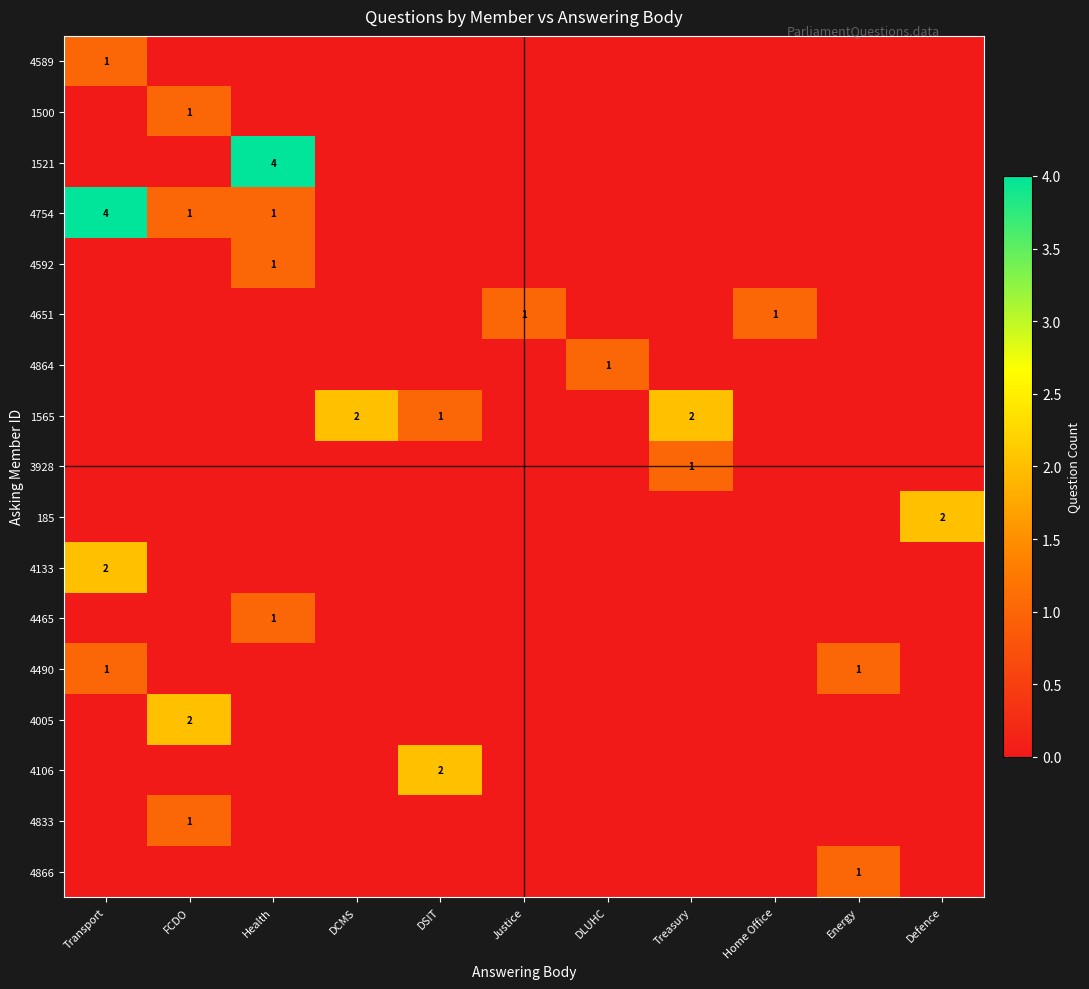

What is the spread (max minus min) of values at Defence?

2